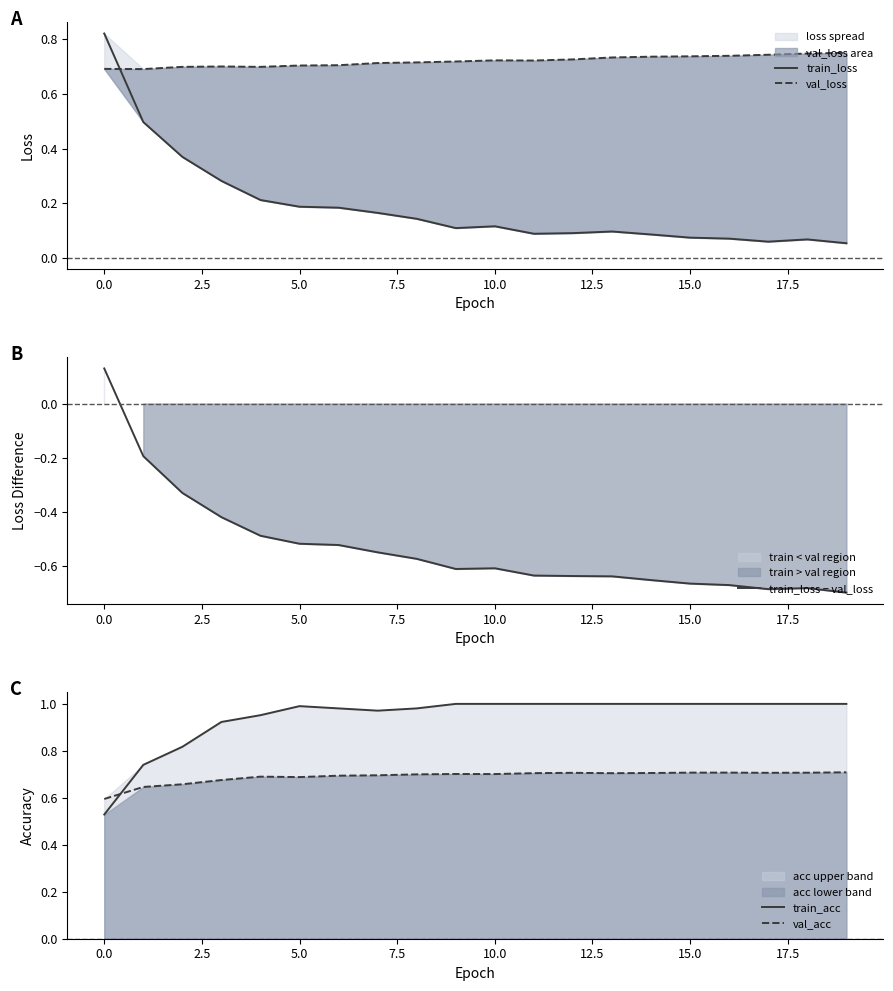

What is the average value of the val_acc series?

0.7